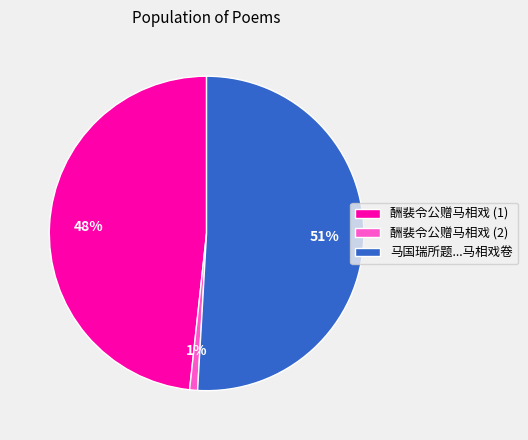

Does 酬裴令公赠马相戏 (2) represent more than half of the total?

No